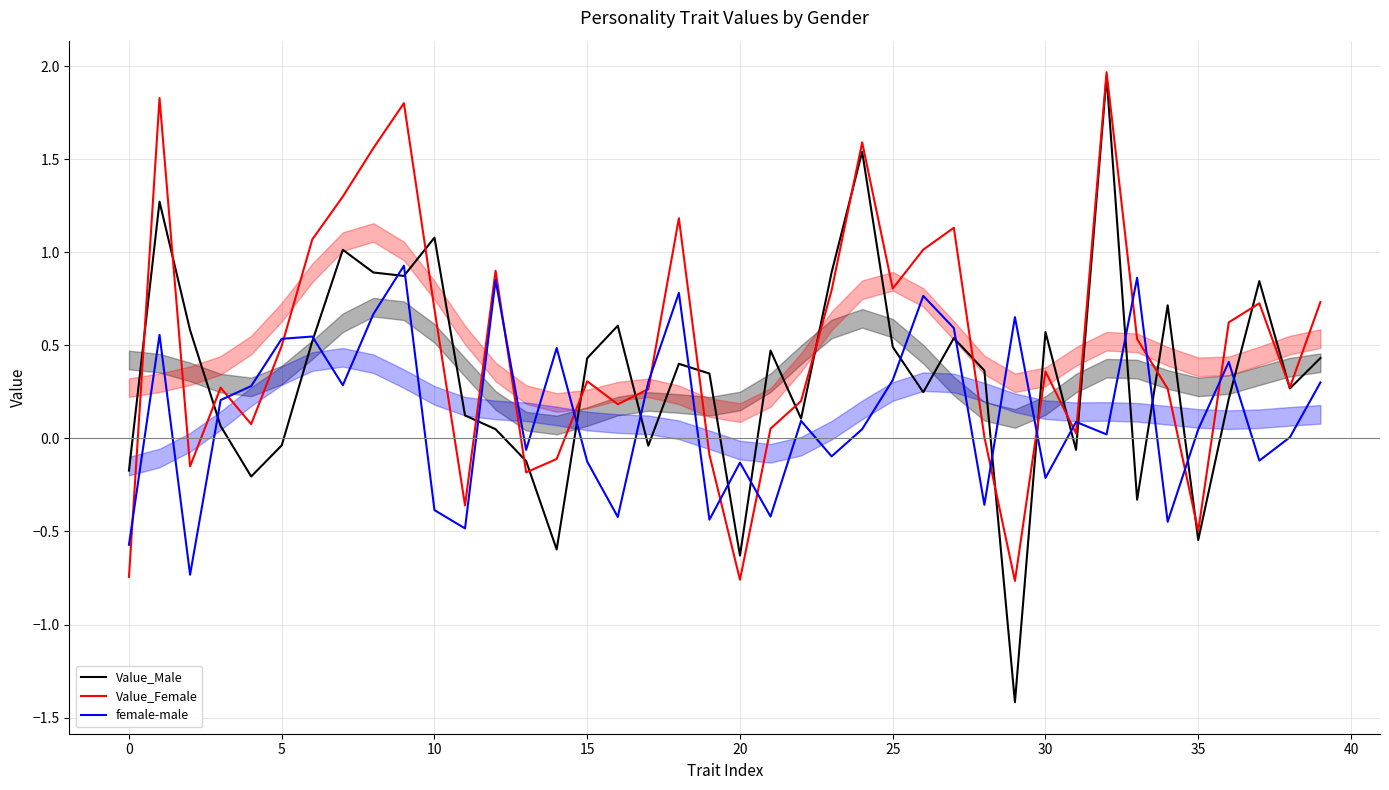

Rank the series at 34 from lowest to highest value.

female-male, Value_Female, Value_Male